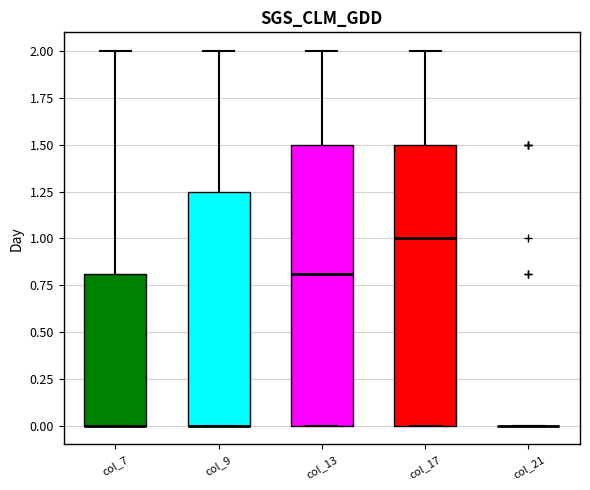

Reading left to right, transcribe this box plot: for each box, give where its median line is, the range the box spans, and where its two whiskers end, as read against the y-axis. The values are not printed on the chart, so give them approximately, as read against the axis.

col_7: median 0.00 (drawn on the box's lower edge), box 0.00 to 0.80, whiskers 0.00 to 2.00
col_9: median 0.00 (drawn on the box's lower edge), box 0.00 to 1.25, whiskers 0.00 to 2.00
col_13: median 0.80, box 0.00 to 1.50, whiskers 0.00 to 2.00
col_17: median 1.00, box 0.00 to 1.50, whiskers 0.00 to 2.00
col_21: box collapsed to a line at 0.00, whiskers 0.00 to 0.00